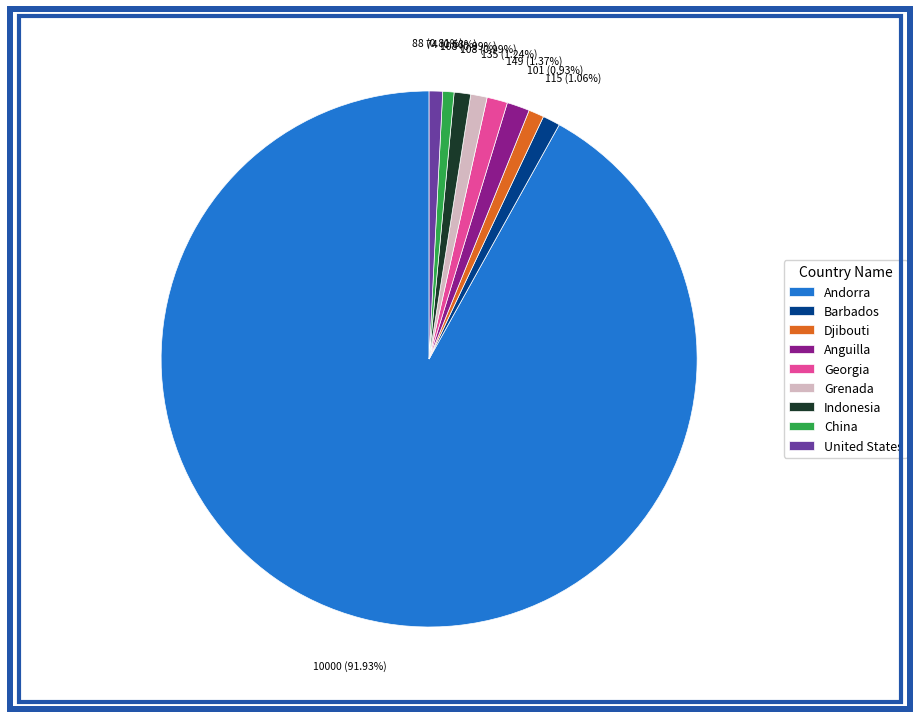

Do Djibouti and China together represent more than half of the pie?

No